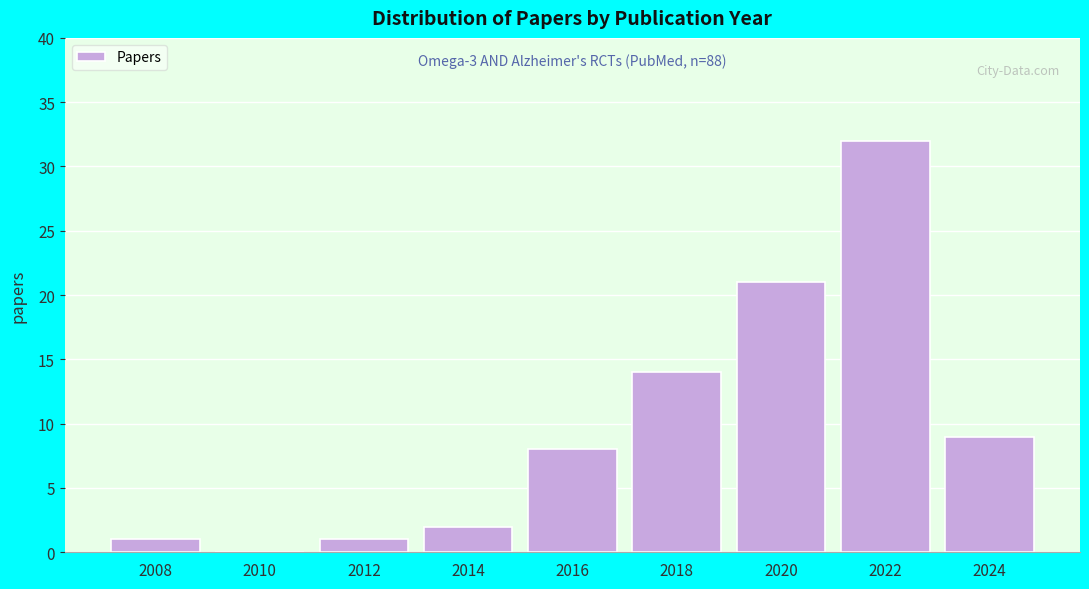

Which range on the x-axis has the tallest bar?

2021 to 2023